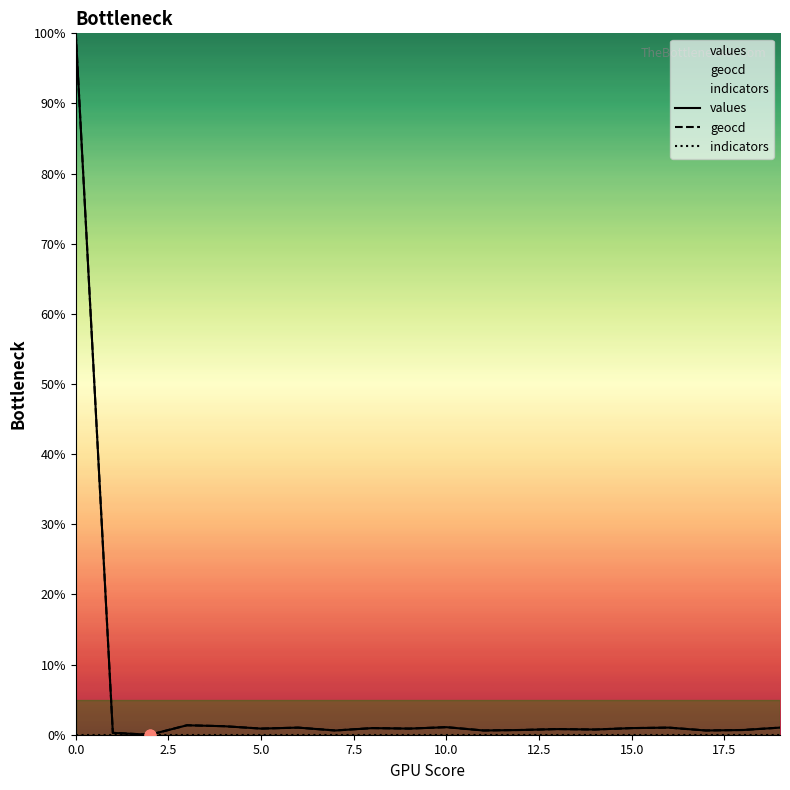

At how many categories does at least one series exceed 29?

1